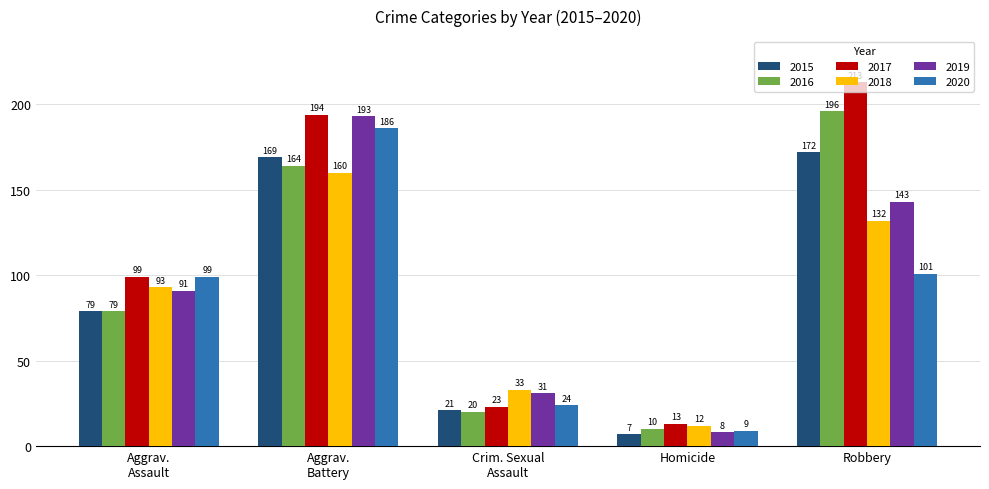

Reading right to left, list all the values displayed in this chart.

2015: 172	7	21	169	79
2016: 196	10	20	164	79
2017: 213	13	23	194	99
2018: 132	12	33	160	93
2019: 143	8	31	193	91
2020: 101	9	24	186	99